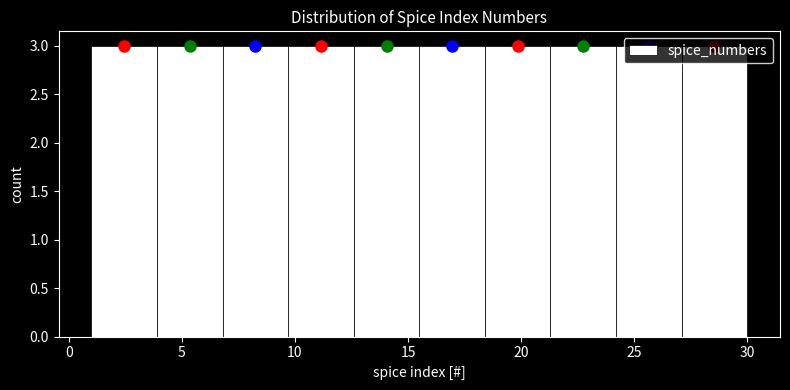

What is the height of the bar covering 12.6 to 15.5 on the x-axis? Neither the bar edges nor the heights are printed on the chart, so give them approximately, as read against the axes.

3